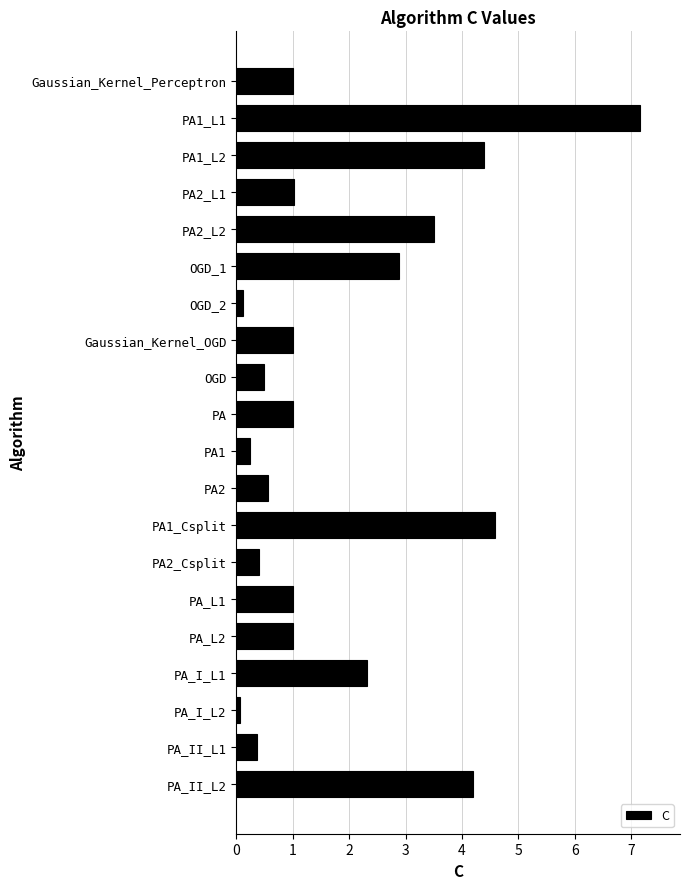

What is the label of the 10th bar from the top?

PA